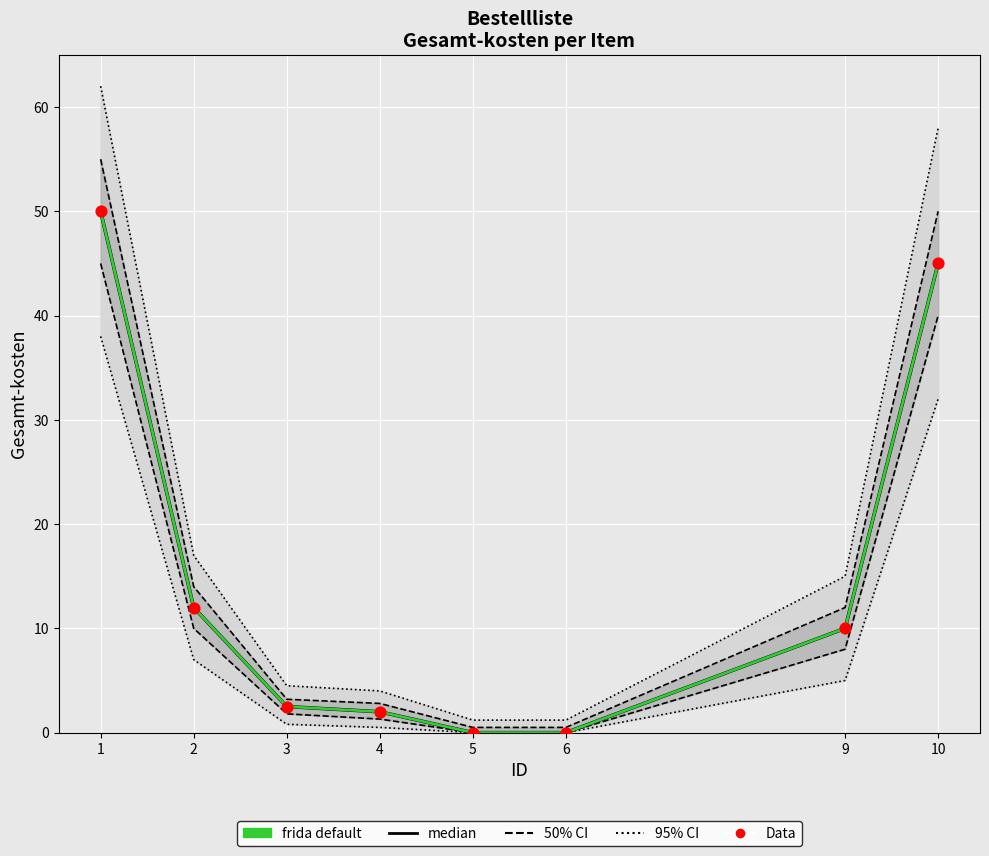

What is the total value across all series at 2?

36.0